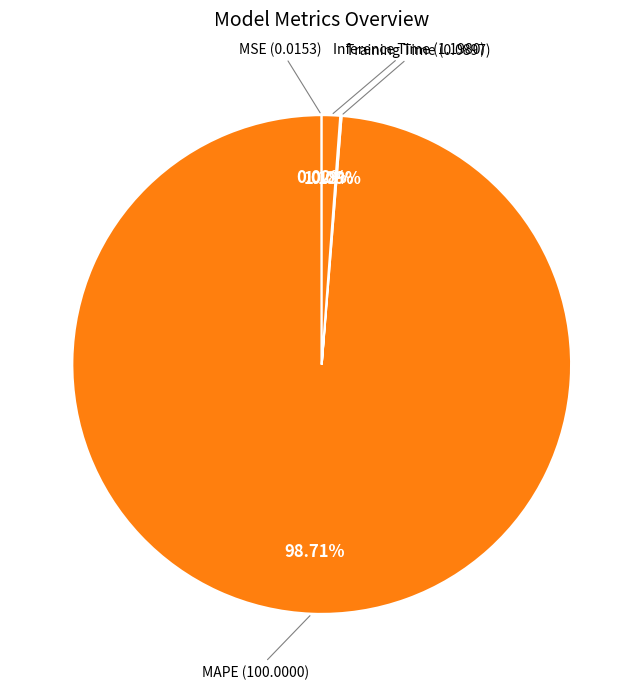

What is the largest slice in the pie chart?

MAPE